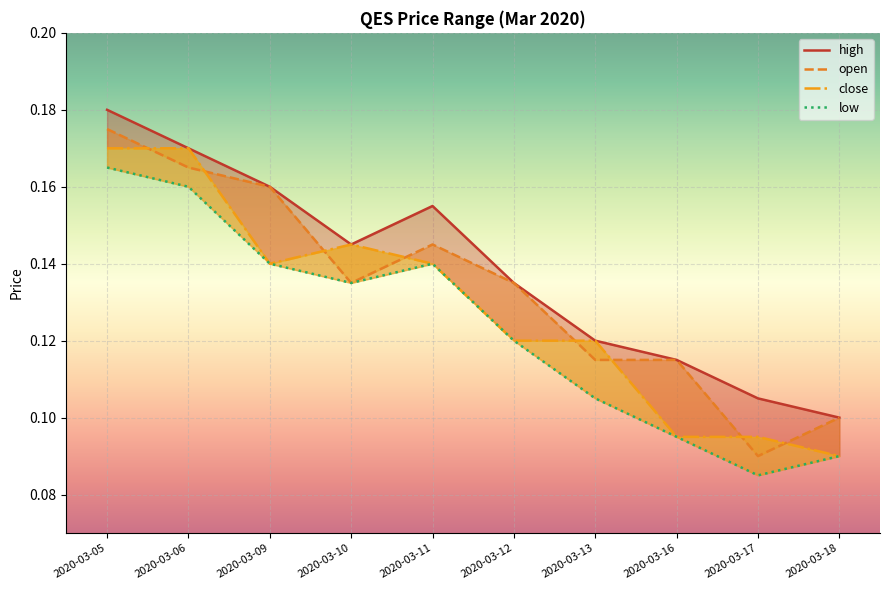

Which label corresponds to the smallest value in the chart?

2020-03-17